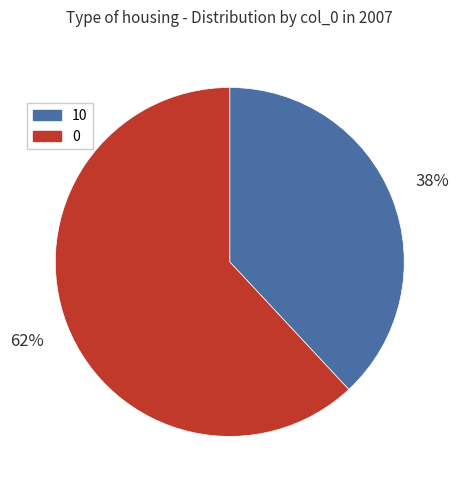

To the nearest percent, what is the average slice percentage?

50%